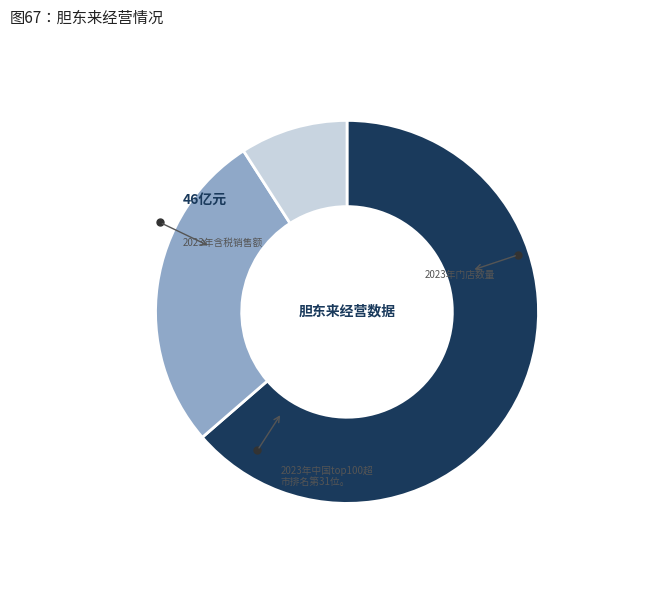

Is there any slice that represents more than half of the pie?

Yes